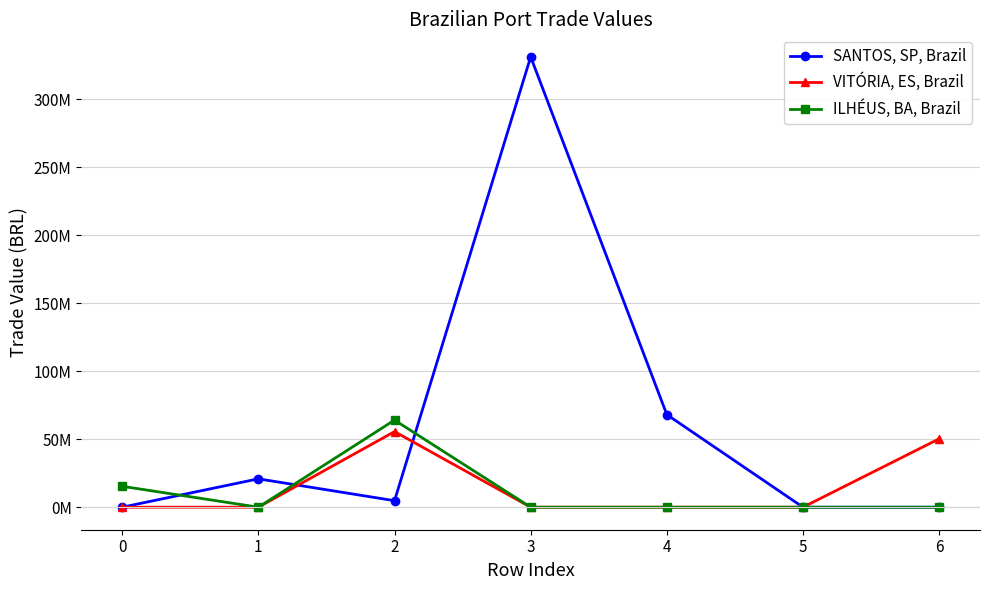

What is the average value of the VITÓRIA, ES, Brazil series?

15124200.8